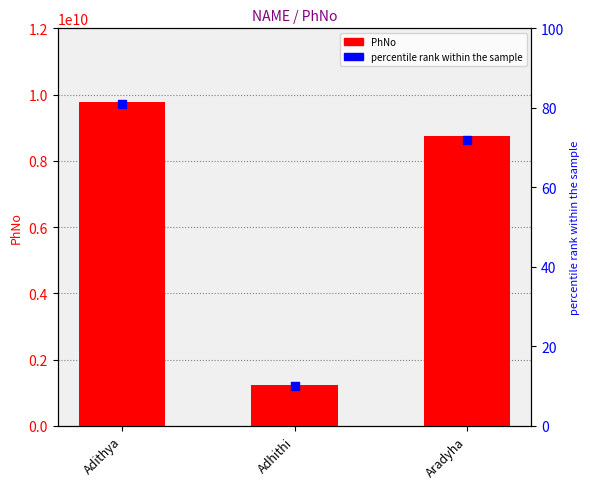

Which series contains the lowest Y value?

percentile rank within the sample